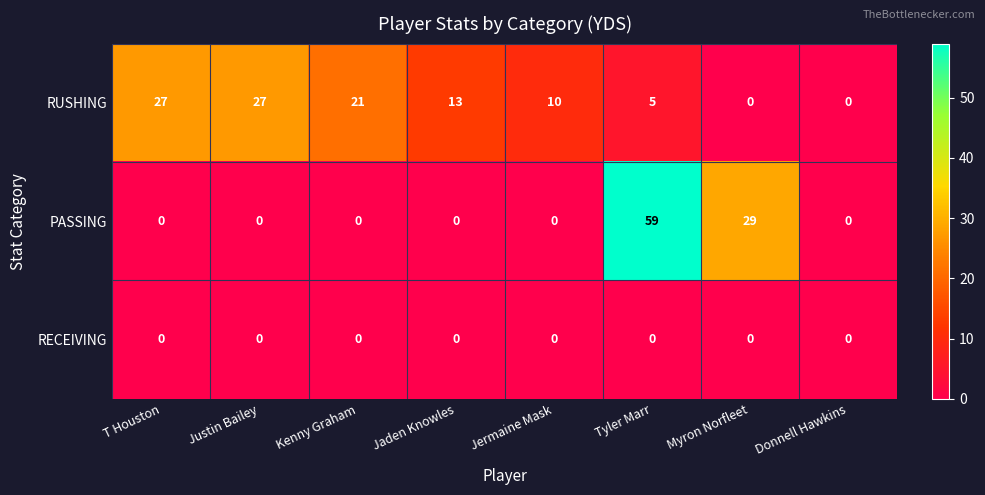

What is the difference between the second highest and second lowest values in the PASSING series?

29